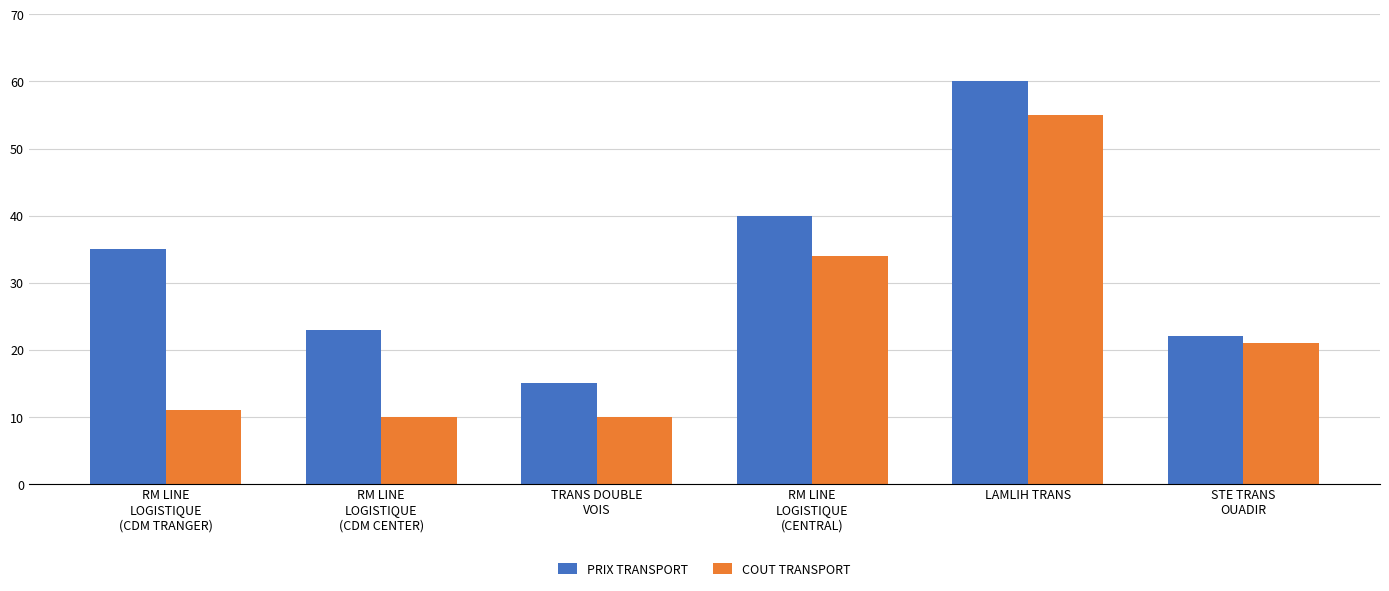

How many values in the PRIX TRANSPORT series are below 35?

3